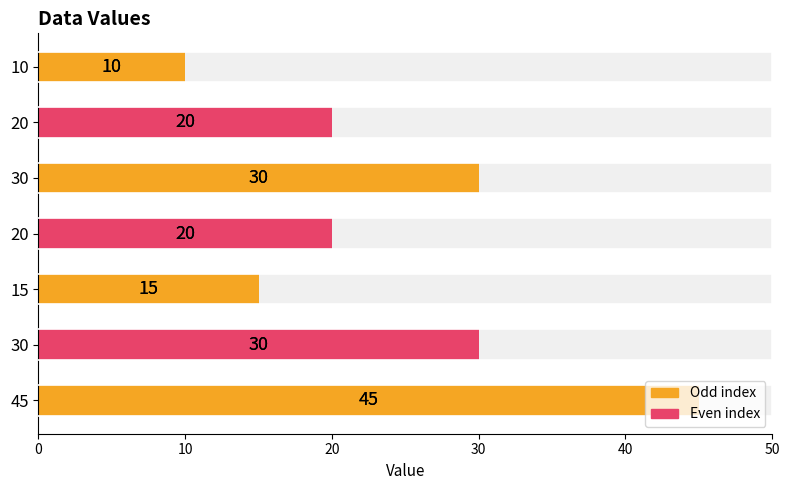

Reading left to right, list all the values displayed in this chart.

10	20	30	20	15	30	45